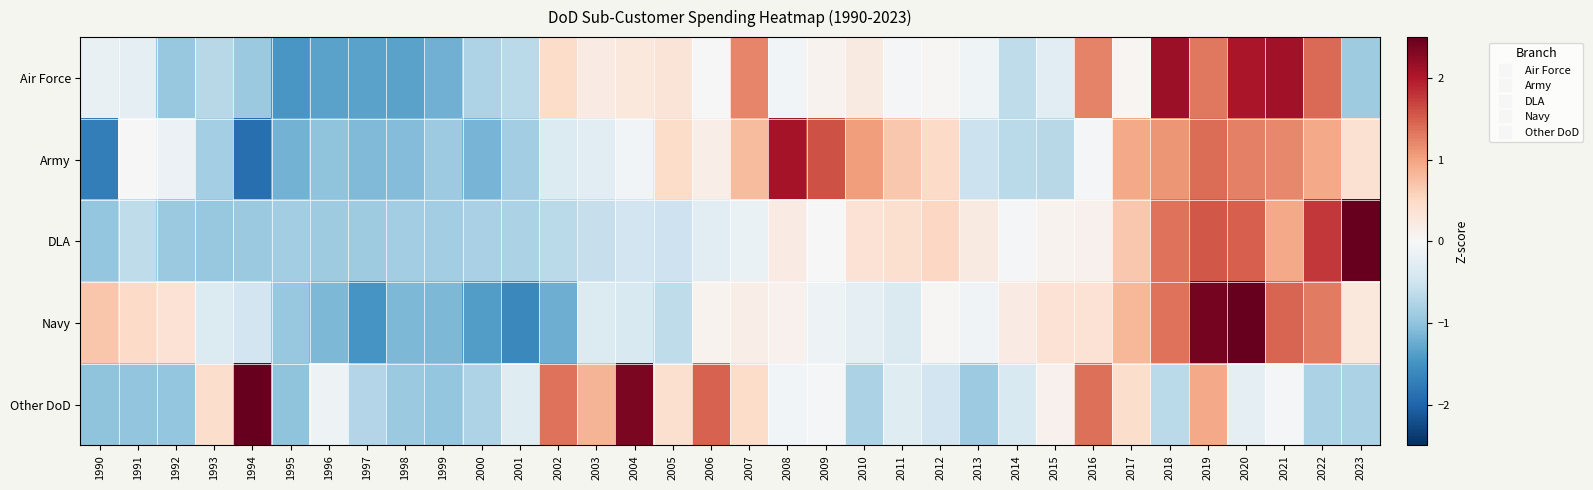

Rank the series at 2009 from highest to lowest value.

Army, Air Force, DLA, Other DoD, Navy